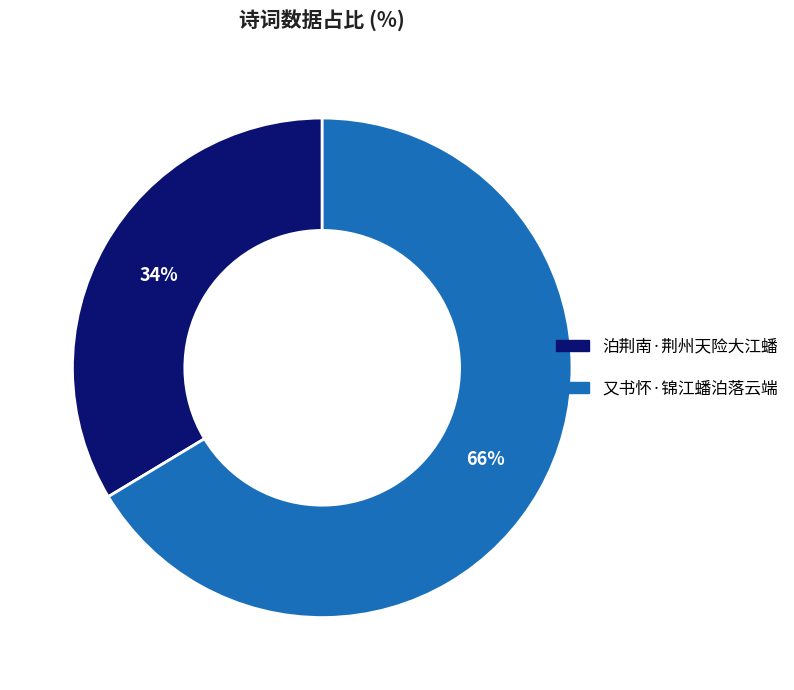

To the nearest percent, what is the combined percentage of 又书怀·锦江蟠泊落云端 and 泊荆南·荆州天险大江蟠?

100%